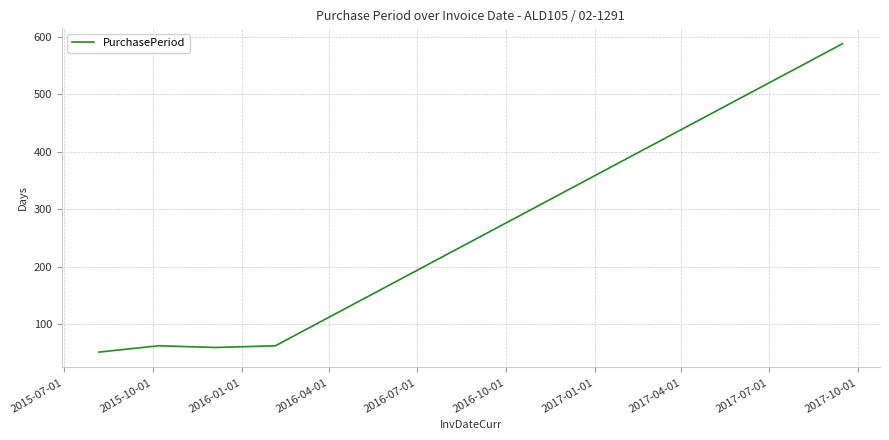

What is the sum of all values?

822